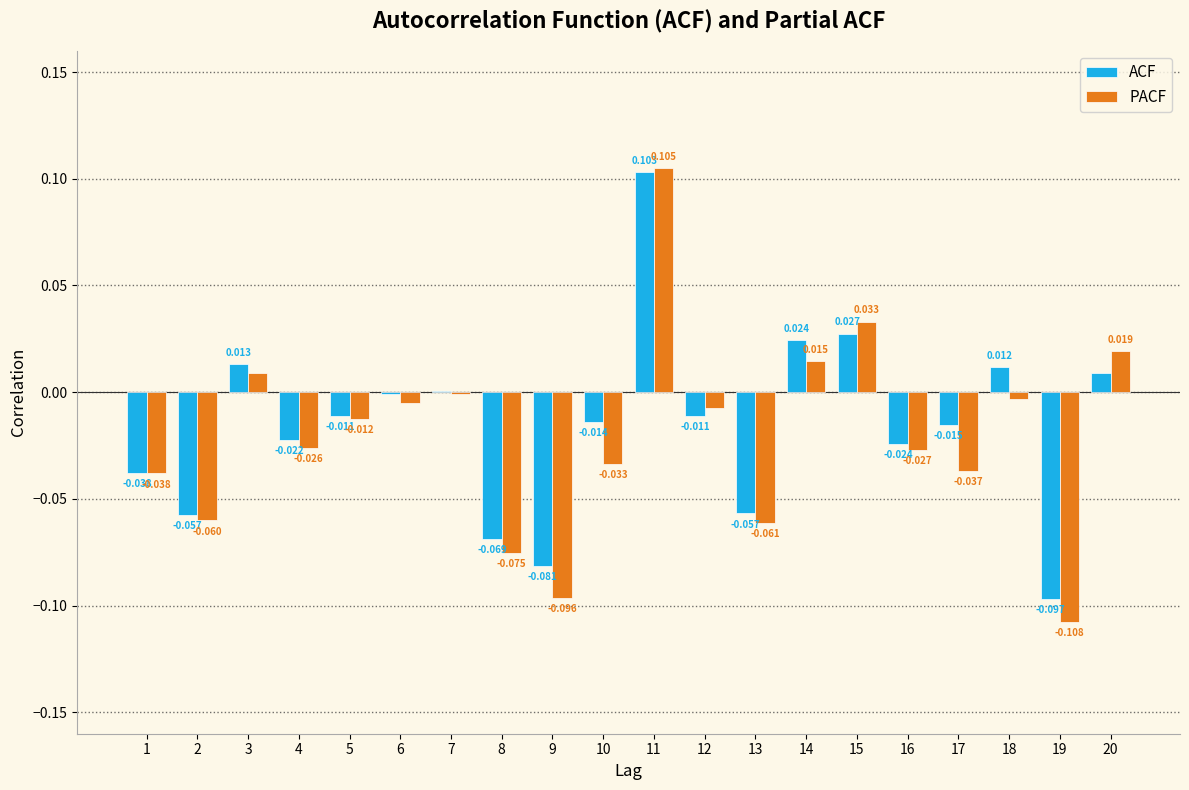

How many positive values does the PACF series have?

5